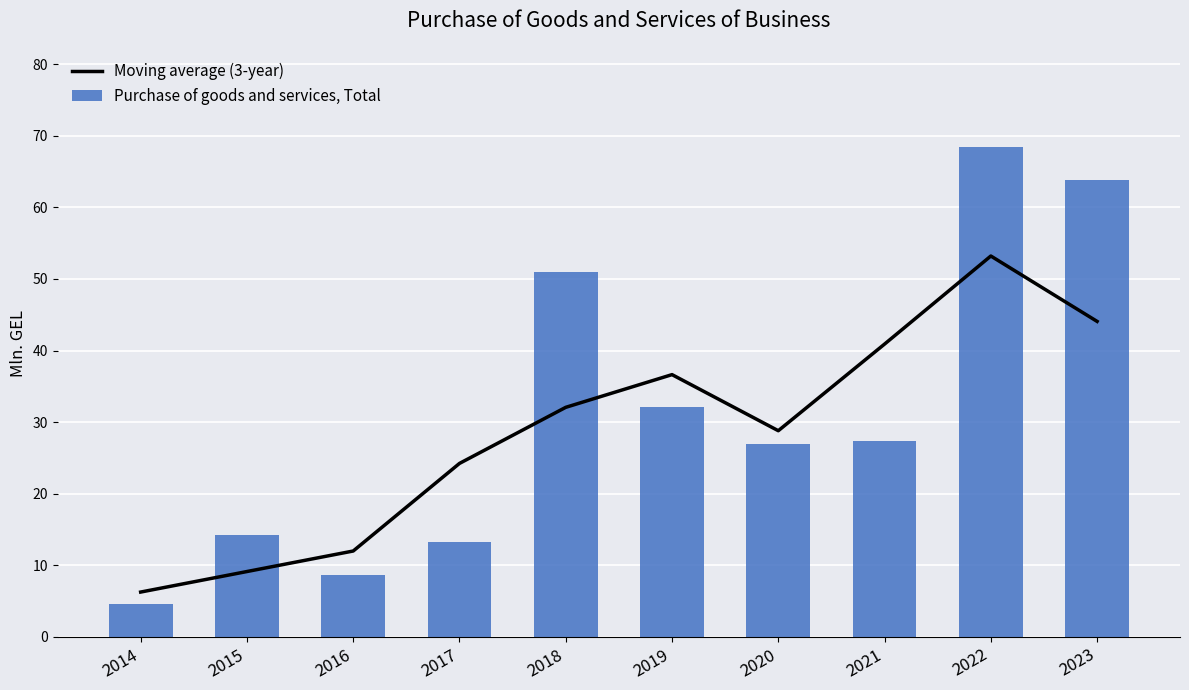

True or false: Purchase of goods and services, Total has a value of 32.1 at 2019.

True